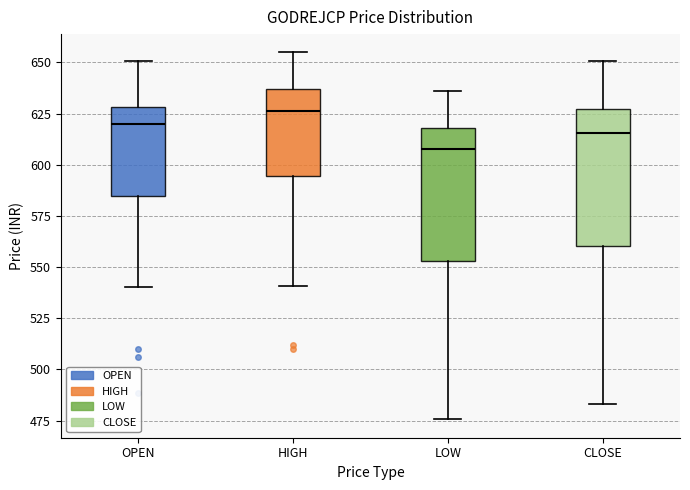

Where is the upper edge of the box for HIGH on the y-axis? The values are not printed on the chart, so give them approximately, as read against the axis.

635